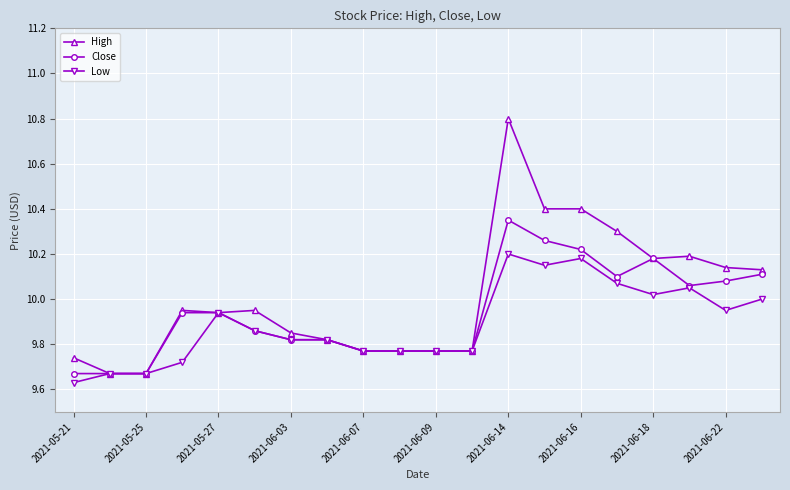

Rank the series by their maximum value, from highest to lowest.

High, Close, Low